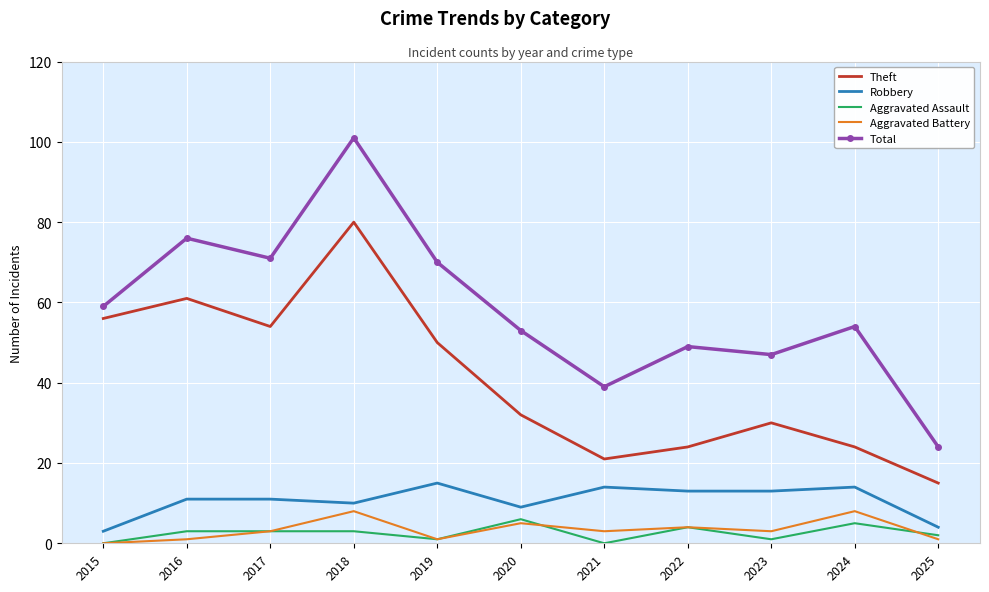

How many interior local peaks does the Aggravated Battery series have?

4